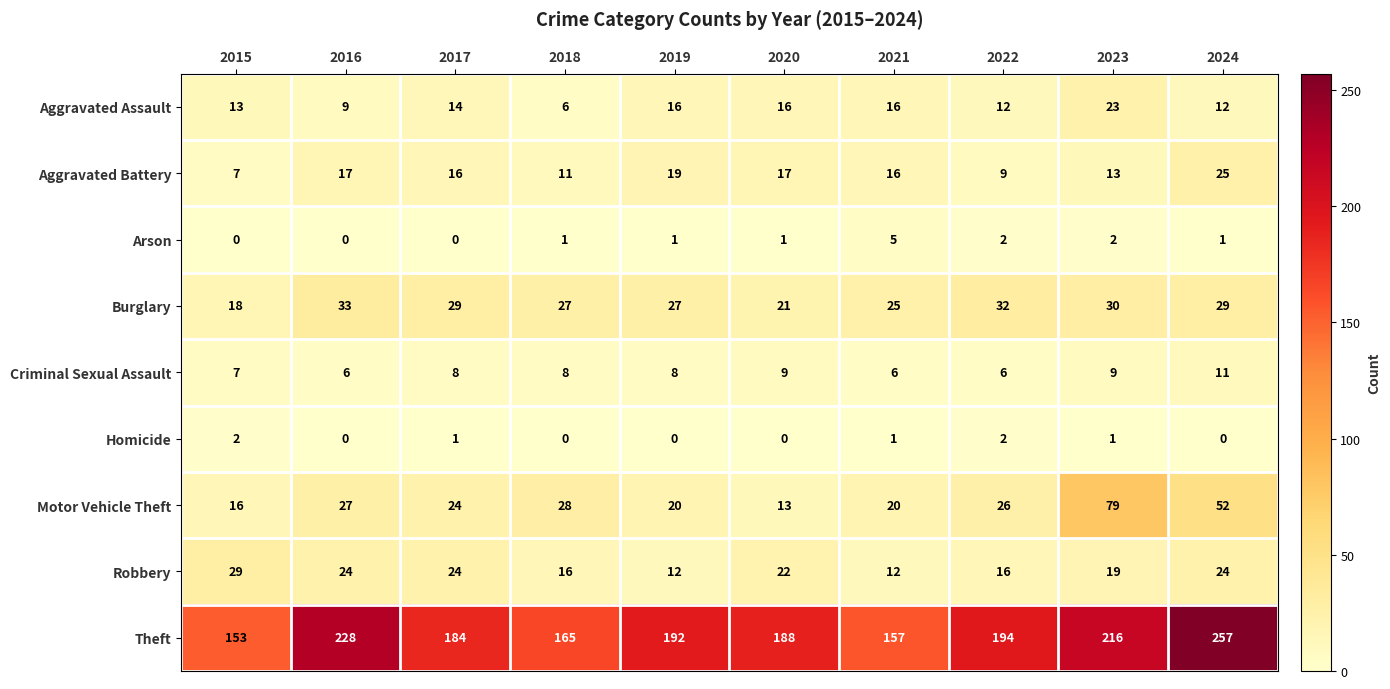

Count the number of categories in the chart.

10